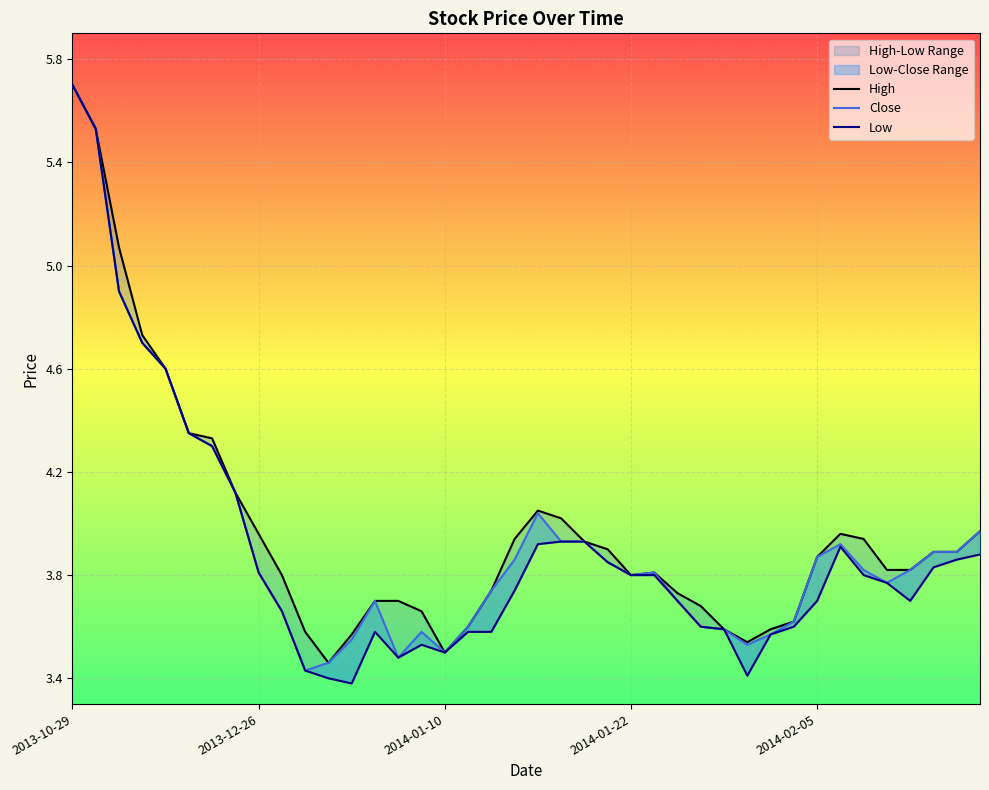

True or false: High and Low cross at least once.

False